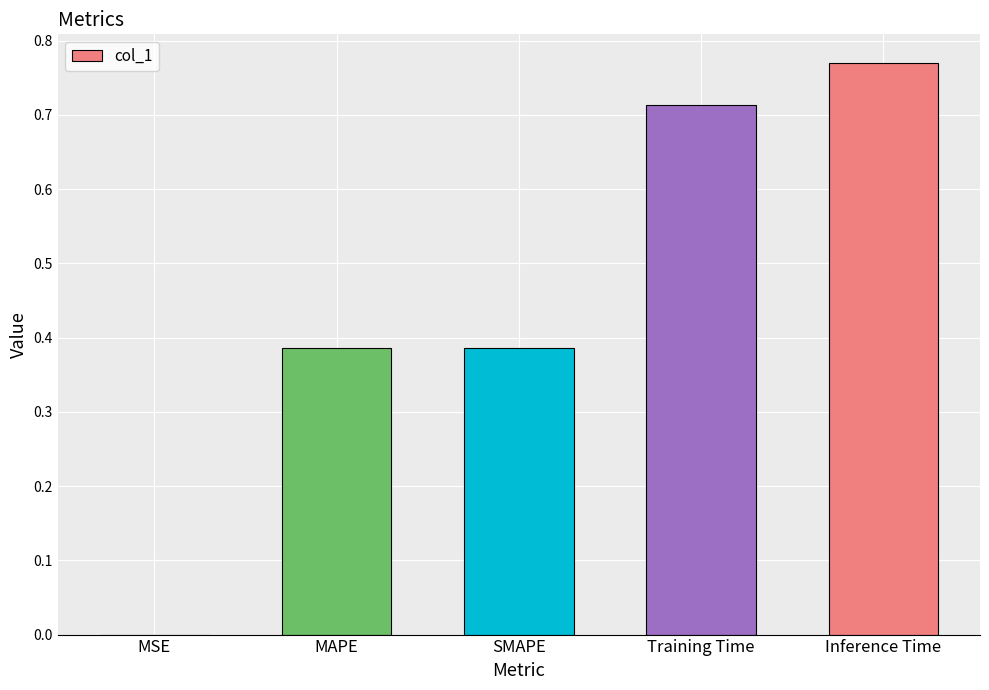

What is the sum of all values?

2.3